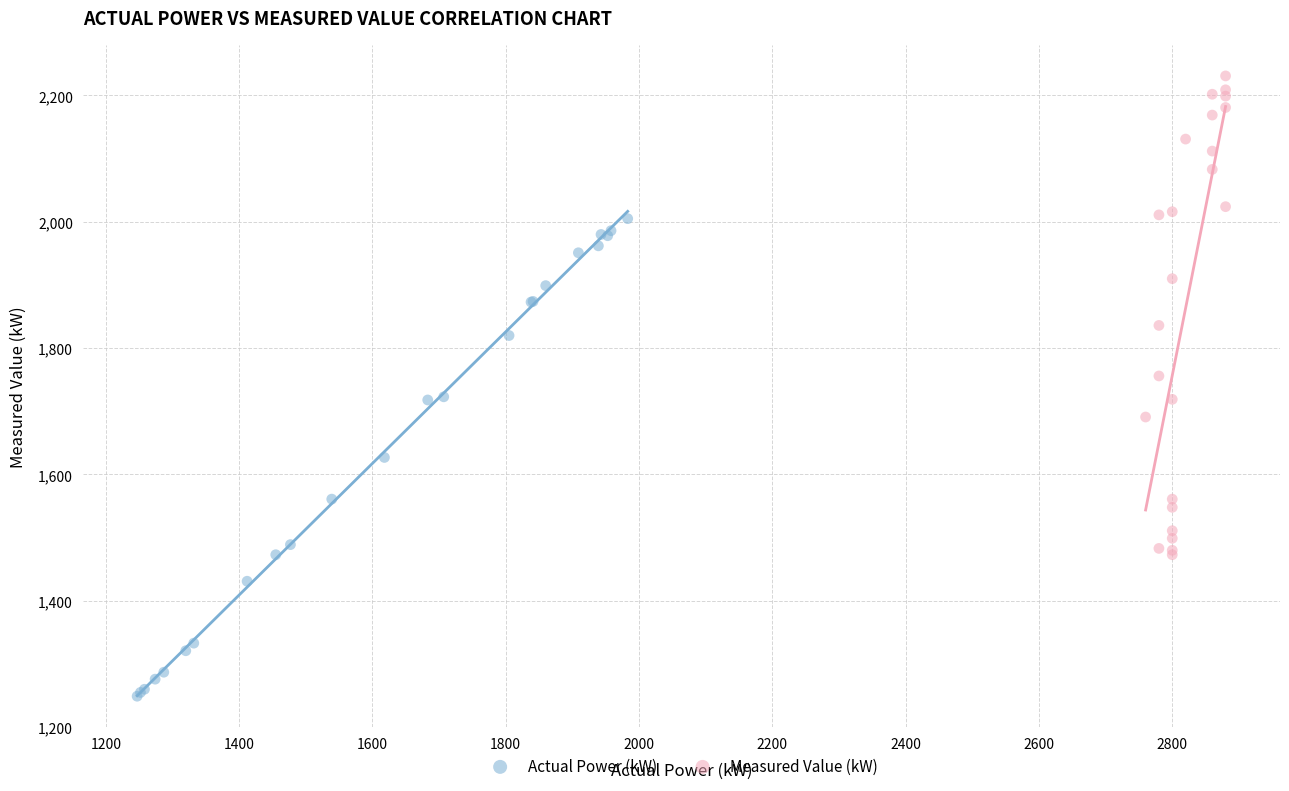

Which series reaches the maximum Y coordinate?

Measured Value (kW)